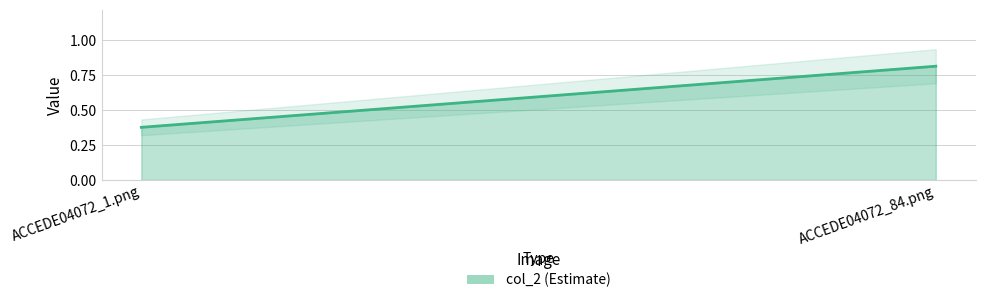

What is the difference between the maximum and minimum values?

0.4